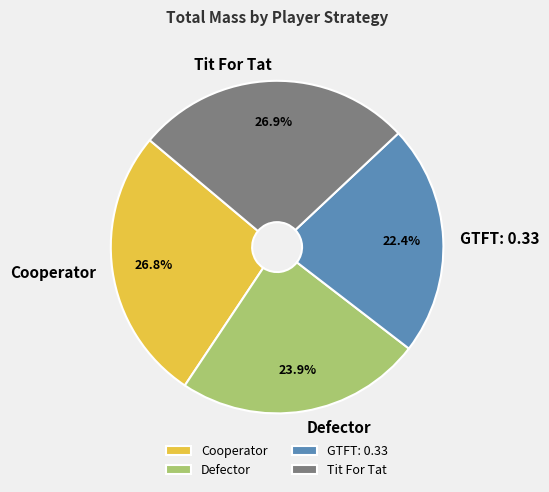

To the nearest percent, what is the average slice percentage?

25%